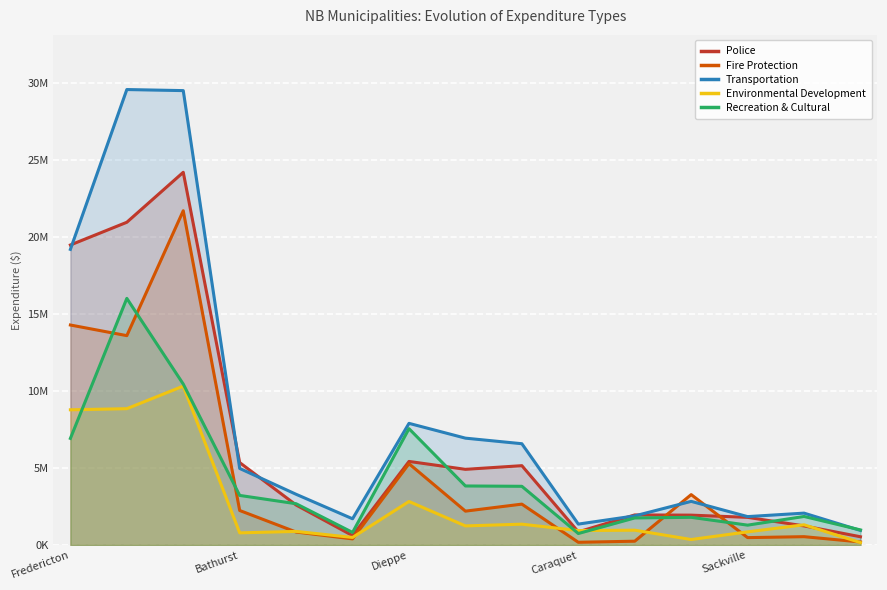

What is the difference between the maximum and minimum values in the Transportation series?

28650626